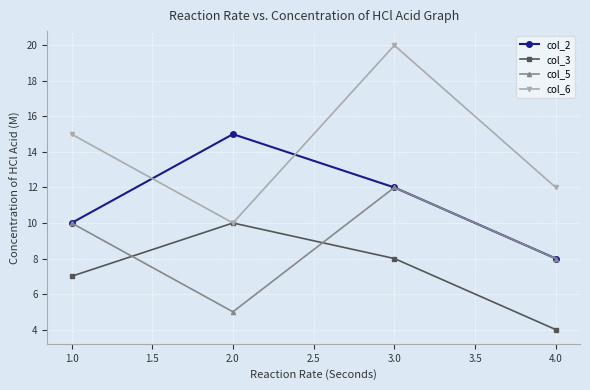

Is the value of col_5 at 2.0 greater than the value of col_2 at 2.0?

No